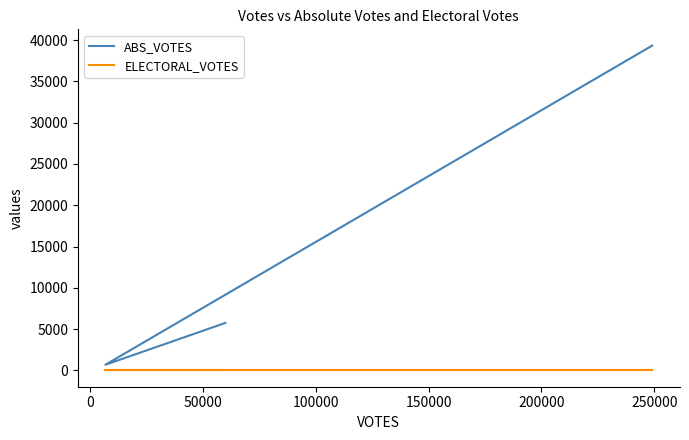

Rank the categories by ABS_VOTES value from lowest to highest.

0, 50000, −50000